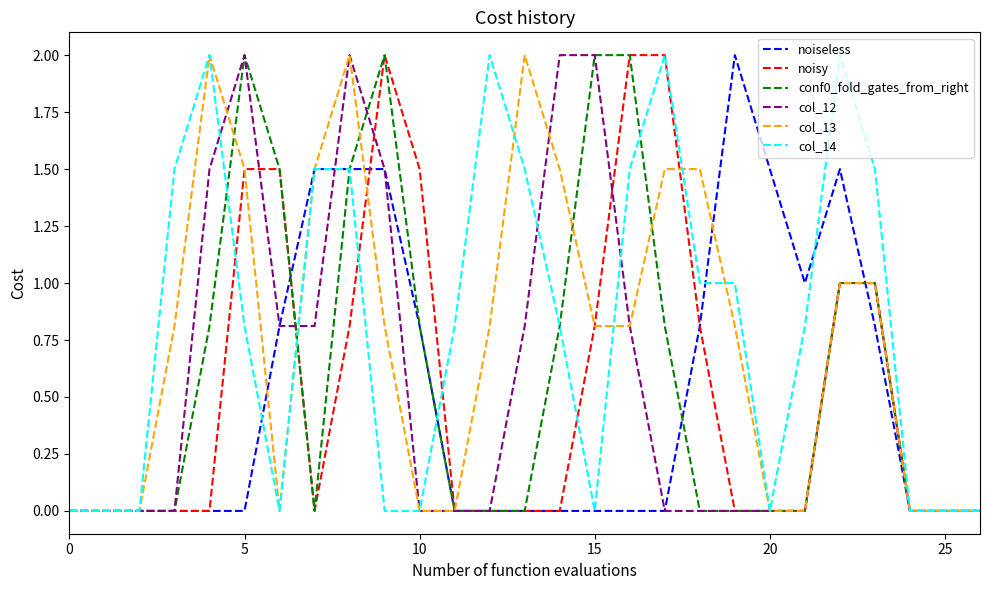

Reading left to right, transcribe all the data shown in this chart.

noiseless: 0.0	0.0	0.0	0.0	0.0	0.0	0.8	1.5	1.5	1.5	0.8	0.0	0.0	0.0	0.0	0.0	0.0	0.0	0.8	2.0	1.5	1.0	1.5	0.8	0.0	0.0	0.0
noisy: 0.0	0.0	0.0	0.0	0.0	1.5	1.5	0.0	0.8	2.0	1.5	0.0	0.0	0.0	0.0	0.8	2.0	2.0	0.8	0.0	0.0	0.0	1.0	1.0	0.0	0.0	0.0
conf0_fold_gates_from_right: 0.0	0.0	0.0	0.0	0.8	2.0	1.5	0.0	1.5	2.0	0.8	0.0	0.0	0.0	0.8	2.0	2.0	0.8	0.0	0.0	0.0	0.0	1.0	1.0	0.0	0.0	0.0
col_12: 0.0	0.0	0.0	0.0	1.5	2.0	0.8	0.8	2.0	1.5	0.0	0.0	0.0	0.8	2.0	2.0	0.8	0.0	0.0	0.0	0.0	0.0	1.0	1.0	0.0	0.0	0.0
col_13: 0.0	0.0	0.0	0.8	2.0	1.5	0.0	1.5	2.0	0.8	0.0	0.0	0.8	2.0	1.5	0.8	0.8	1.5	1.5	0.8	0.0	0.0	1.0	1.0	0.0	0.0	0.0
col_14: 0.0	0.0	0.0	1.5	2.0	0.8	0.0	1.5	1.5	0.0	0.0	0.8	2.0	1.5	0.8	0.0	1.5	2.0	1.0	1.0	0.0	0.8	2.0	1.5	0.0	0.0	0.0